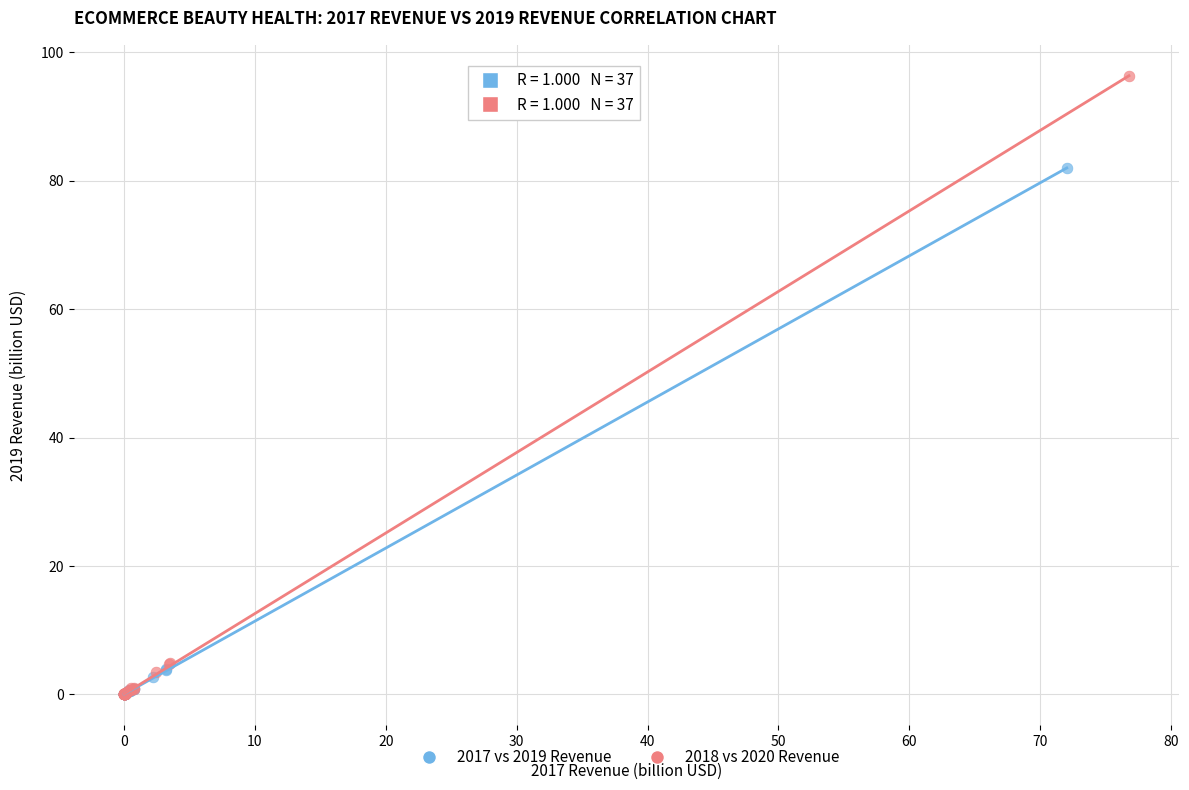

Which series contains the highest Y value?

2018 vs 2020 Revenue